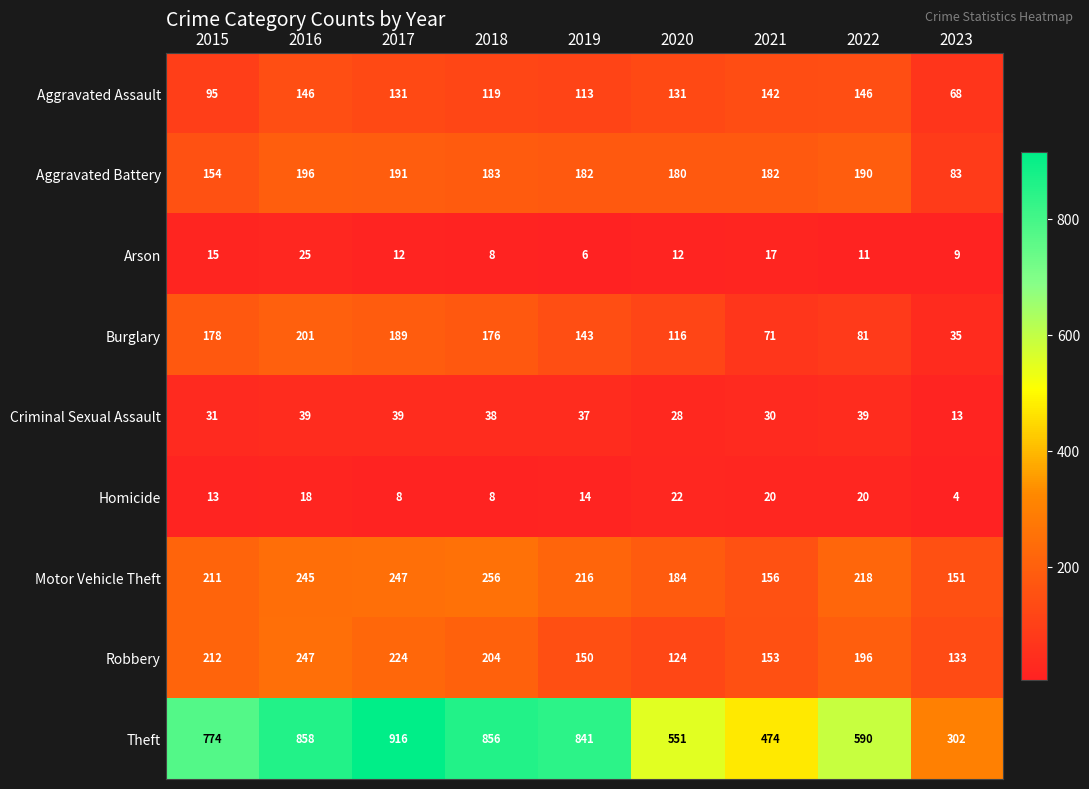

At which category is the sum across all series the highest?

2016